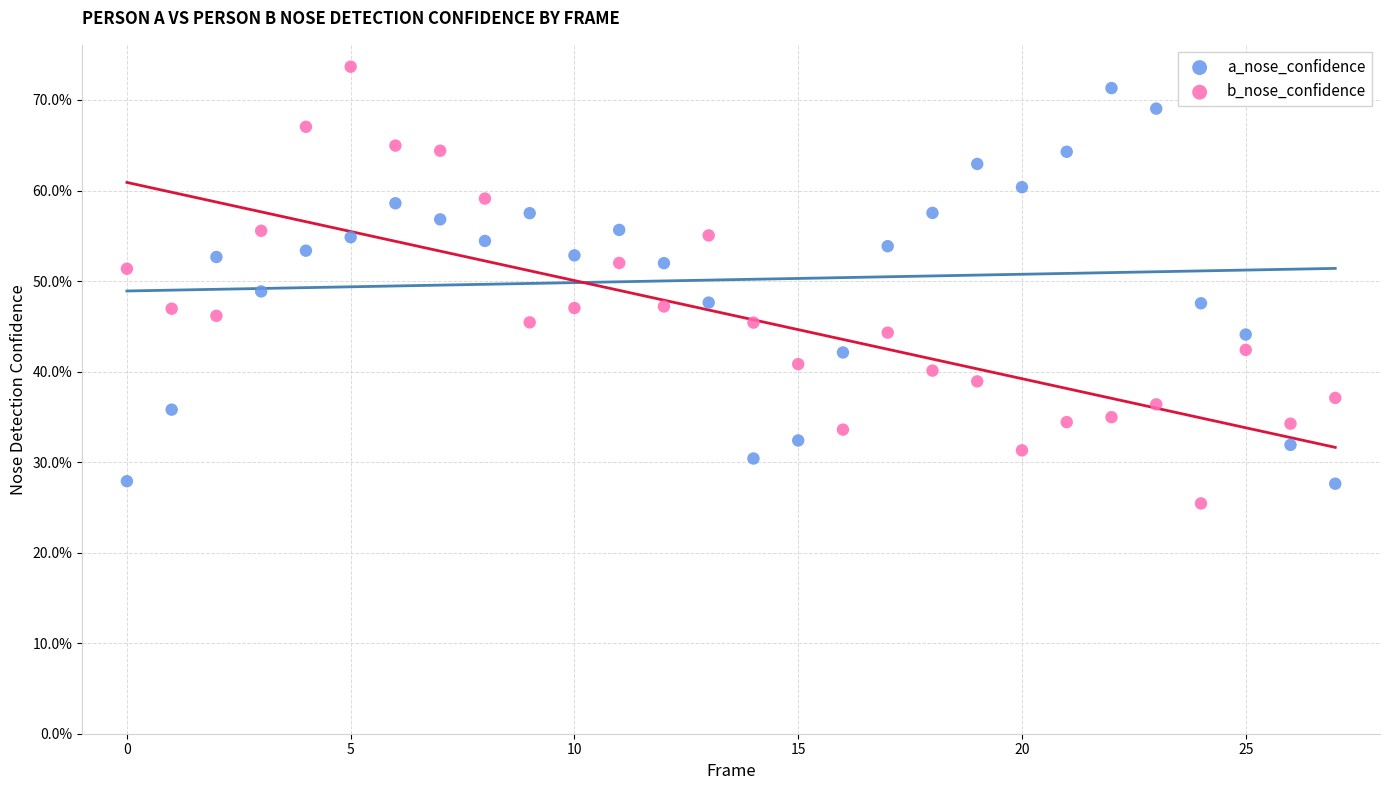

Which series contains the highest Y value?

b_nose_confidence